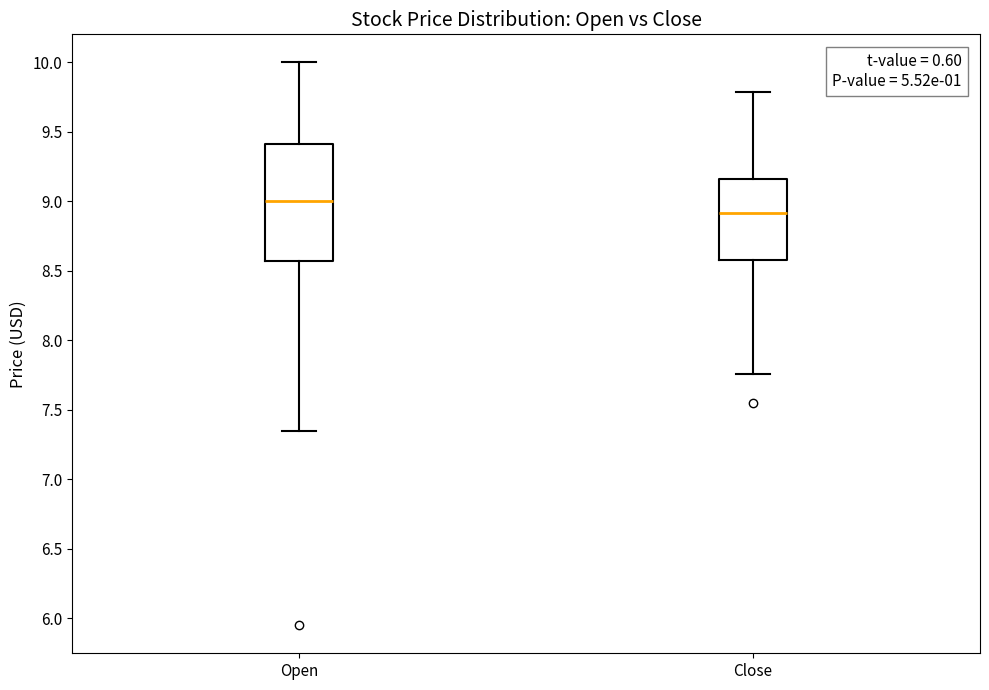

Where does the lower whisker of the box for Open end on the y-axis? The values are not printed on the chart, so give them approximately, as read against the axis.

7.35